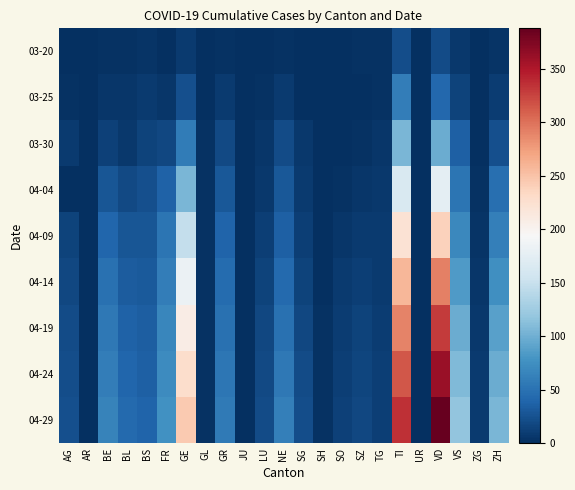

At which category does the chart reach its minimum across all series?

GL